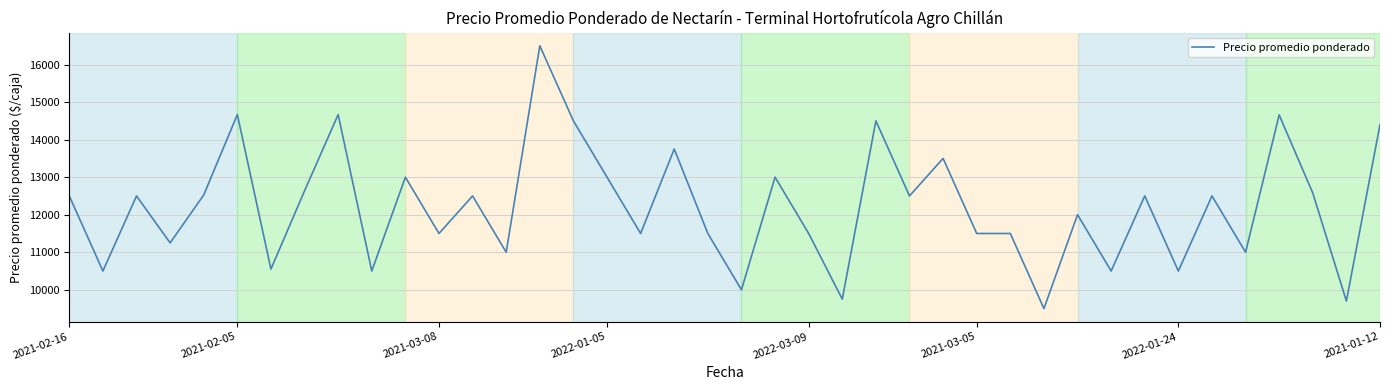

What is the difference between the maximum and minimum values?

7000